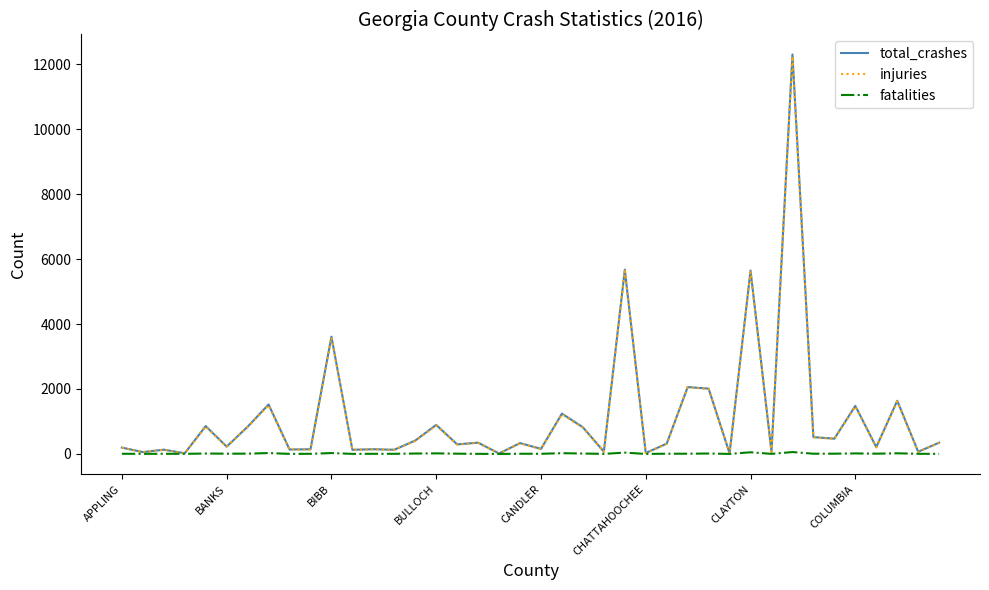

Which series has the largest range (max minus min)?

total_crashes